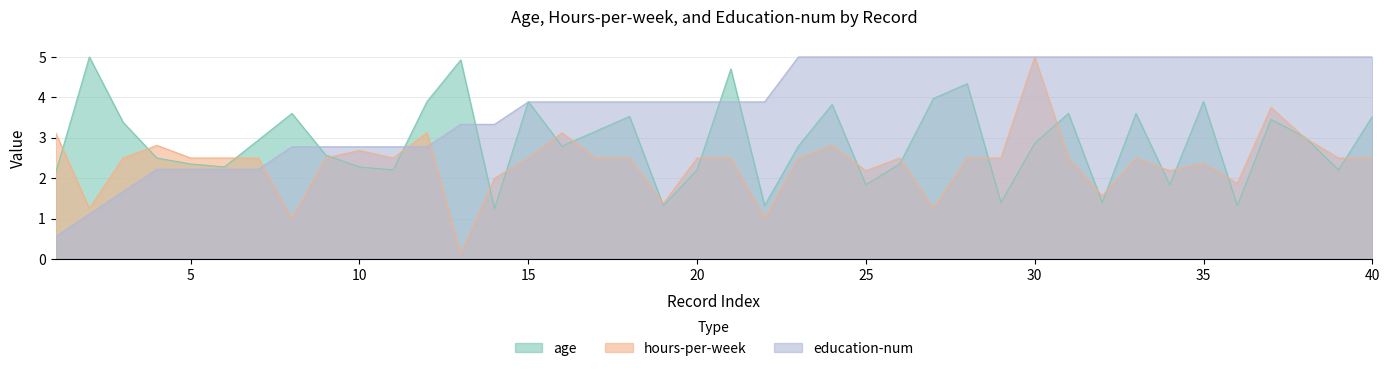

Which series has the largest range (max minus min)?

hours-per-week